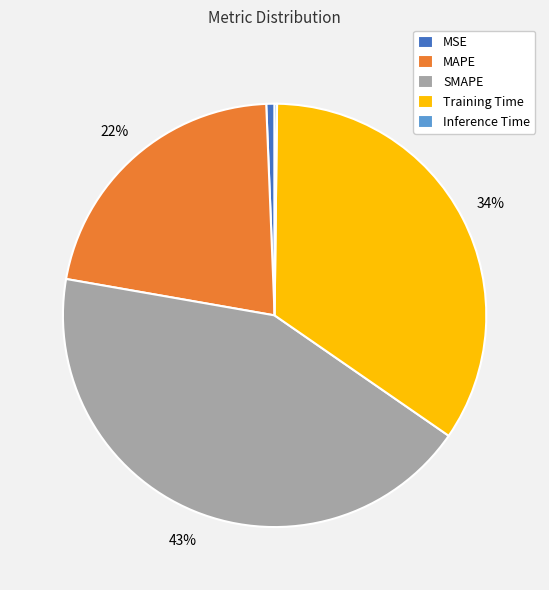

What is the largest slice in the pie chart?

SMAPE